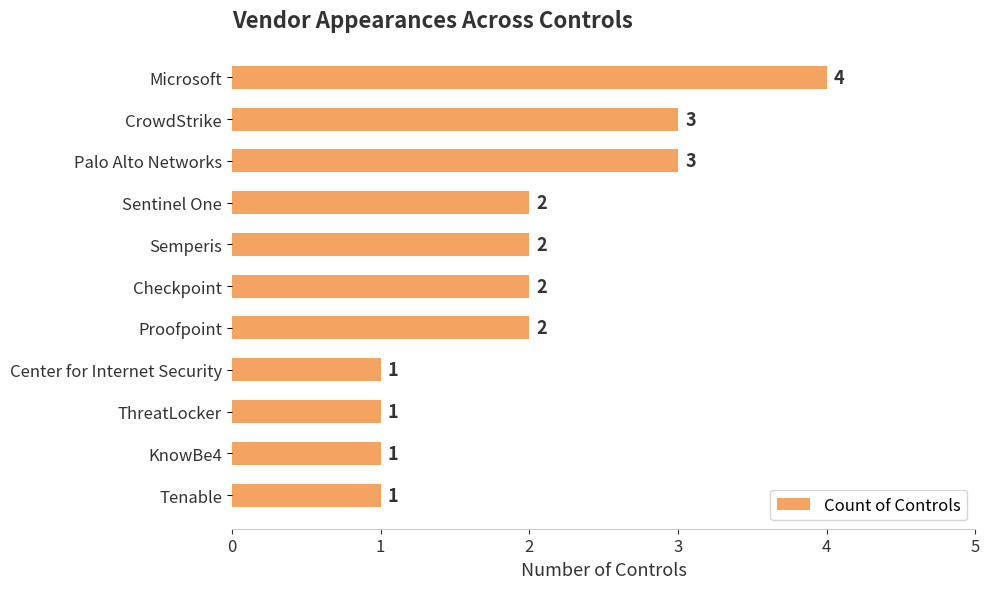

Is it true that the value at Center for Internet Security is 1?

True